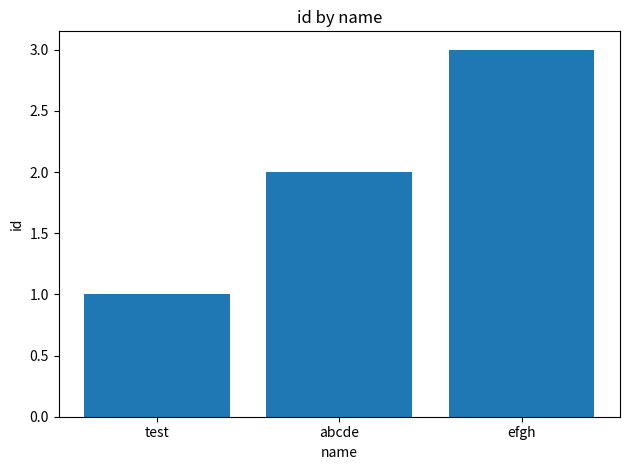

Reading left to right, list all the values displayed in this chart.

1	2	3